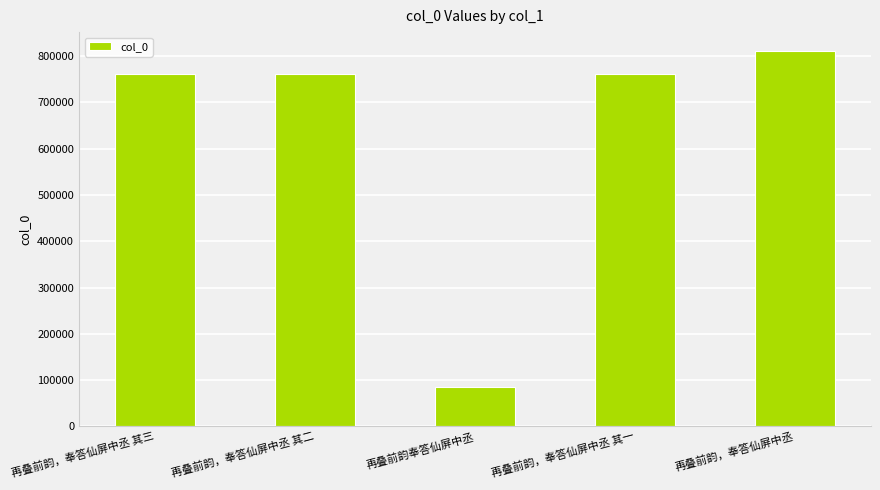

What is the sum of all values?

3178692